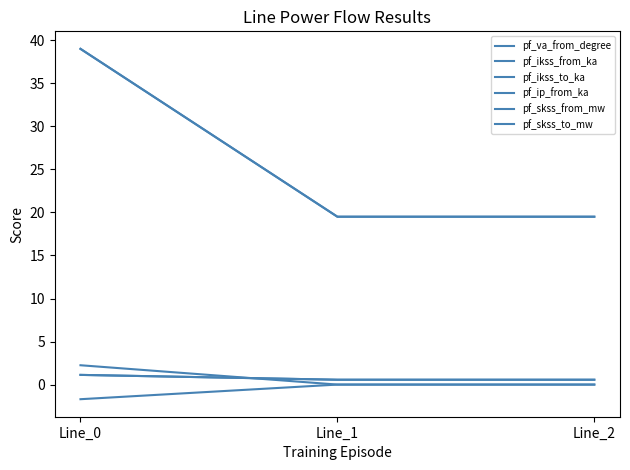

Does the chart display data point markers on the line(s)?

No